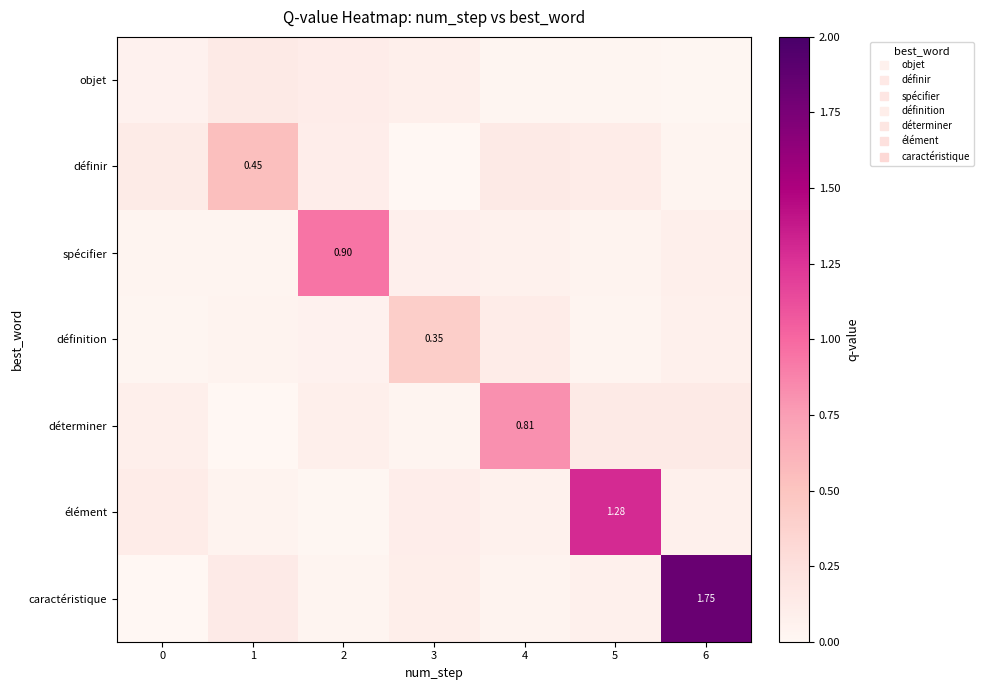

Which series has the largest total across all categories?

caractéristique